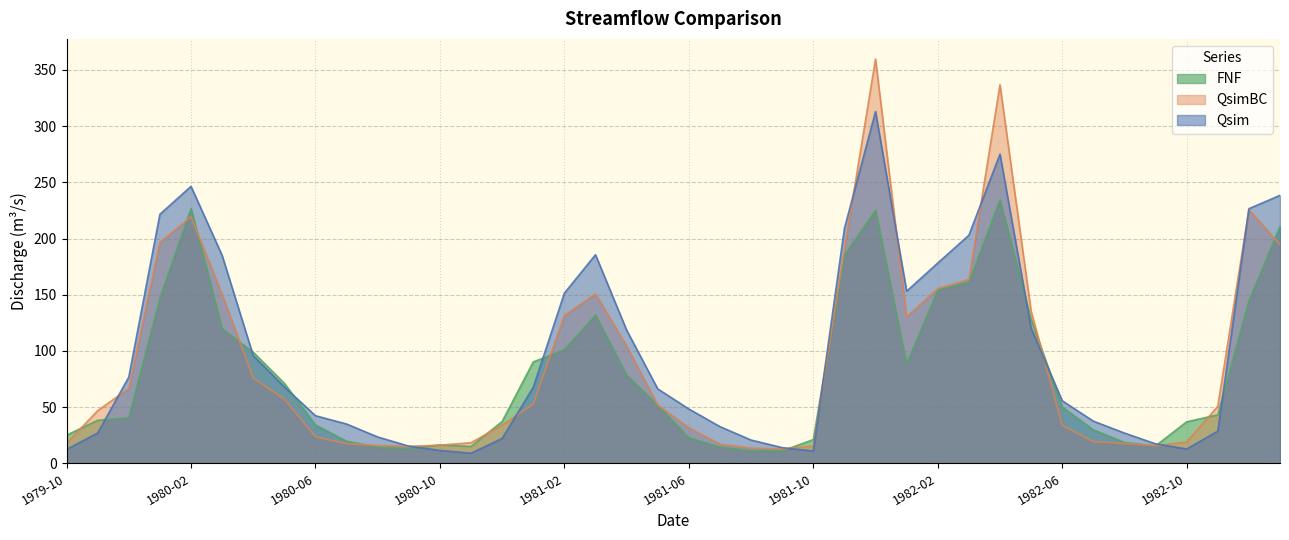

What is the total value across all series at 1979-11-16?

112.1